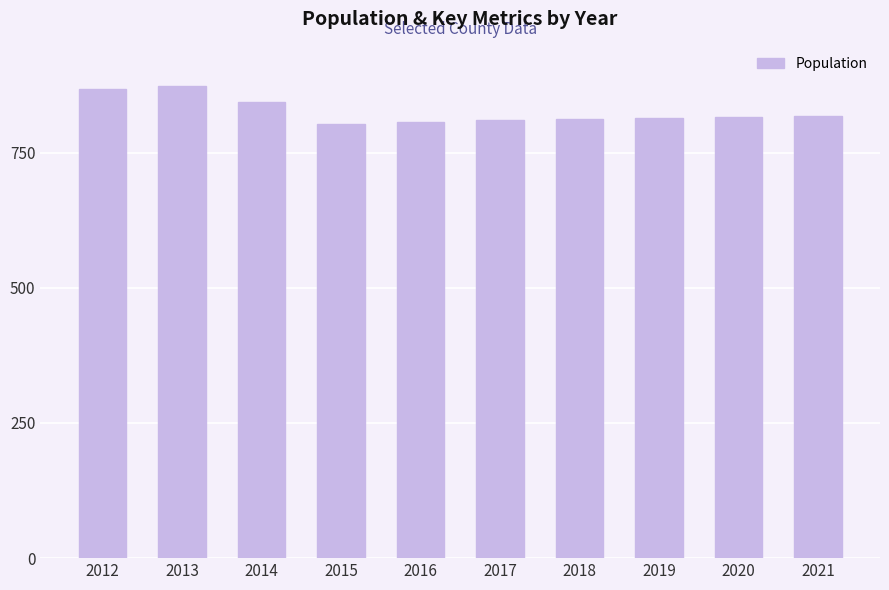

At which label is the value closest to 837?

2014